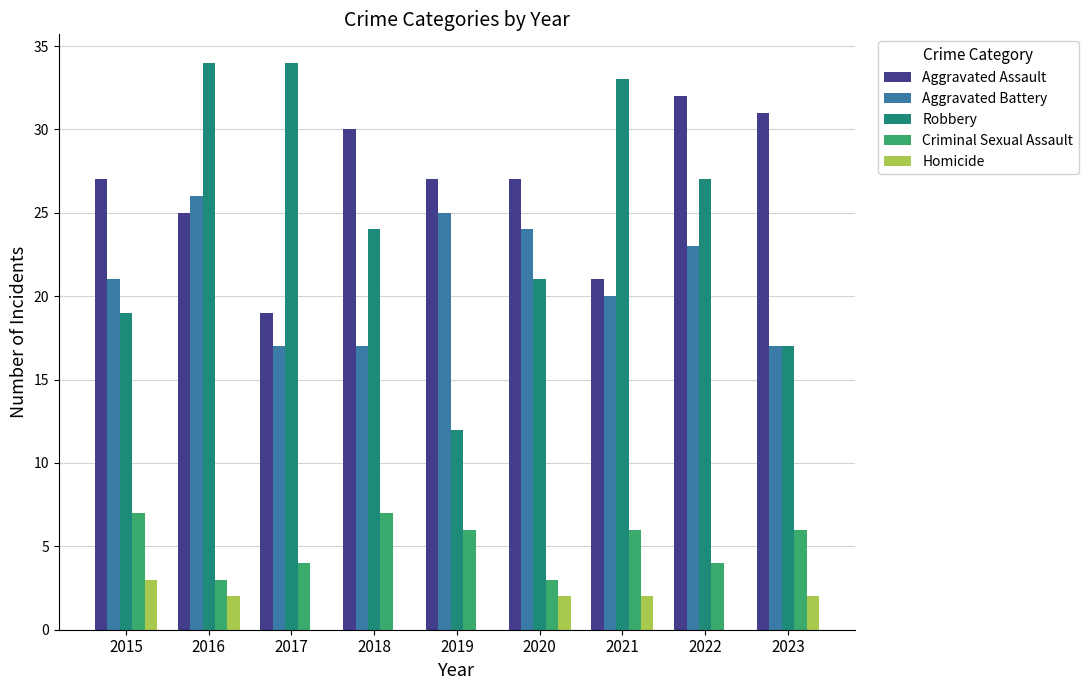

Reading left to right, list all the values displayed in this chart.

Aggravated Assault: 2015=27	2016=25	2017=19	2018=30	2019=27	2020=27	2021=21	2022=32	2023=31
Aggravated Battery: 2015=21	2016=26	2017=17	2018=17	2019=25	2020=24	2021=20	2022=23	2023=17
Robbery: 2015=19	2016=34	2017=34	2018=24	2019=12	2020=21	2021=33	2022=27	2023=17
Criminal Sexual Assault: 2015=7	2016=3	2017=4	2018=7	2019=6	2020=3	2021=6	2022=4	2023=6
Homicide: 2015=3	2016=2	2017=0	2018=0	2019=0	2020=2	2021=2	2022=0	2023=2